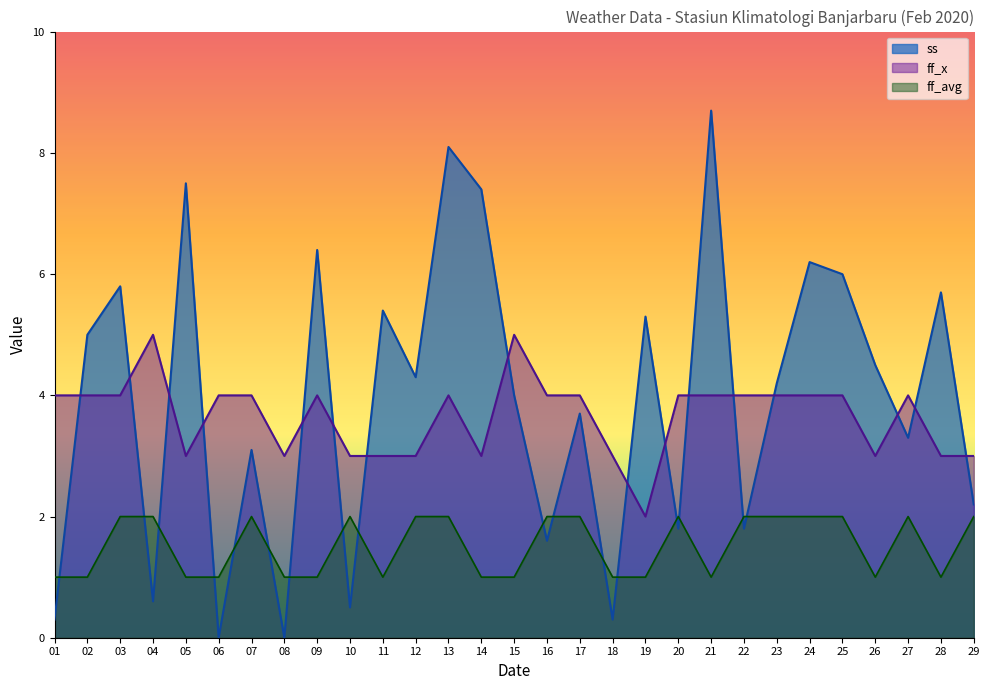

Which series ends up on top after the final intersection of ff_x and ss?

ff_x